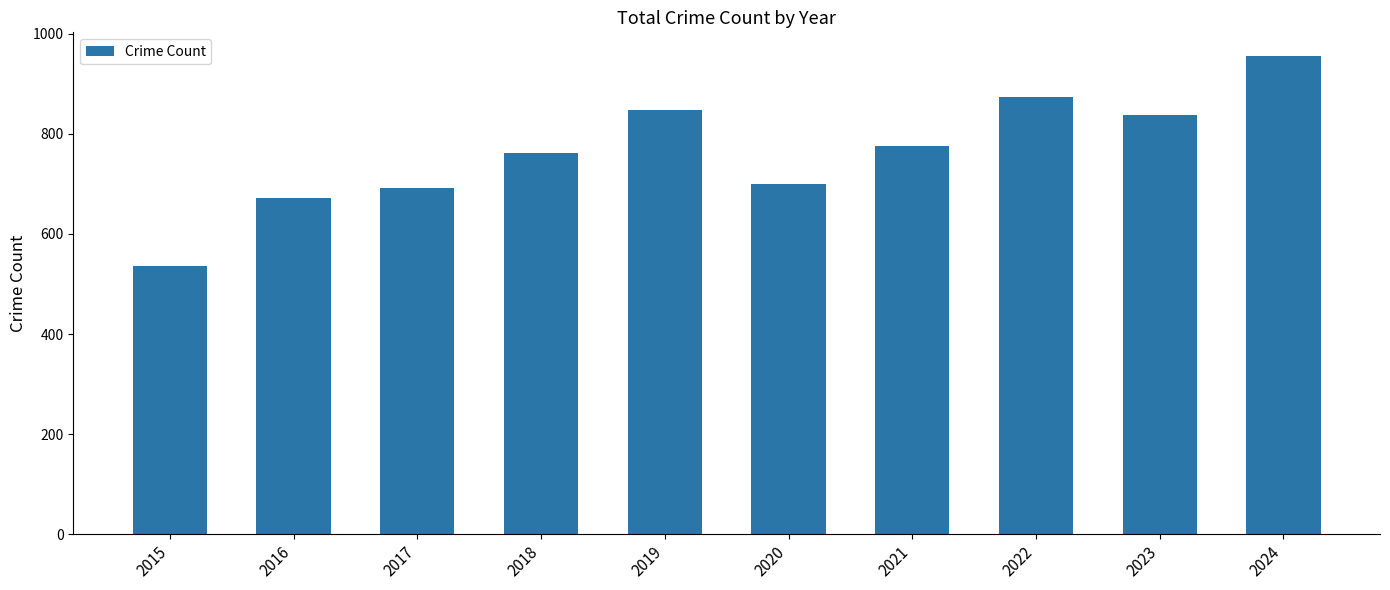

The chart shows a value of 874 at 2022. True or false?

True